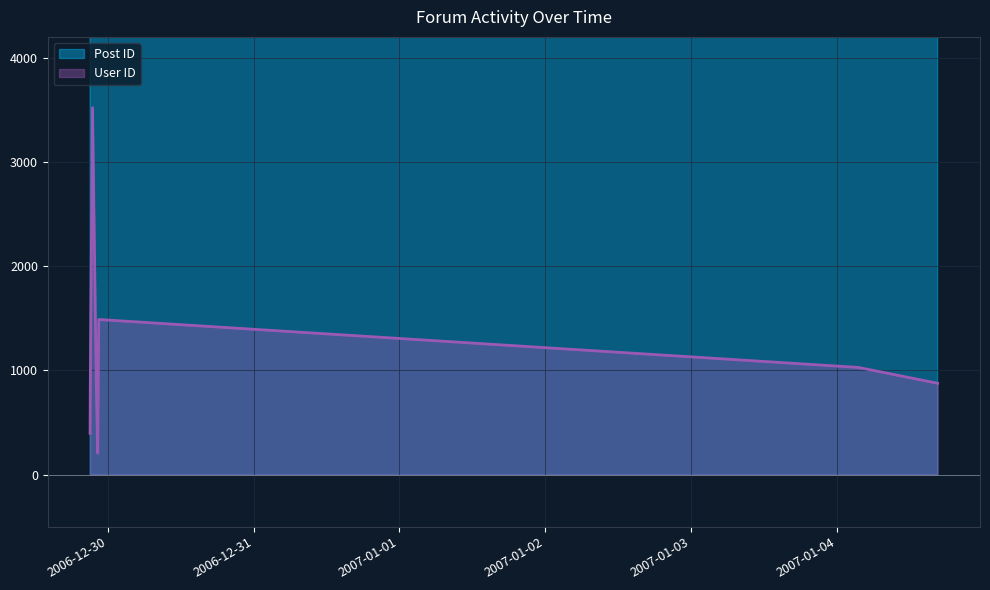

Which has a higher value, 2006-12-29 22:30:00 or 2007-01-04 16:36:00?

2007-01-04 16:36:00